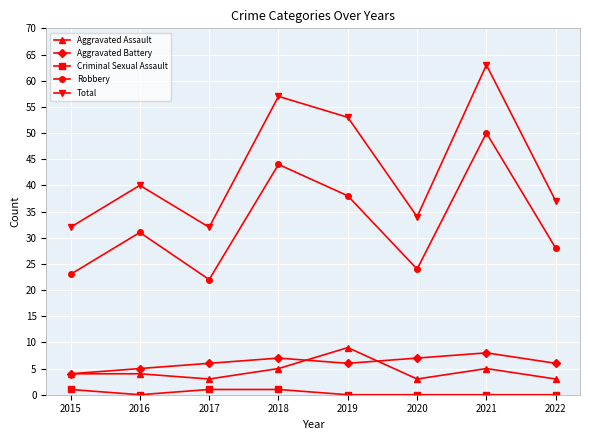

How many values in the Robbery series are below 31?

4